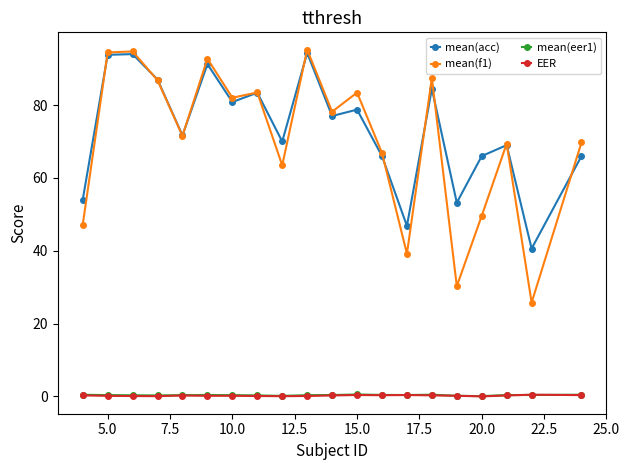

True or false: EER has more than 0 interior local peaks.

True